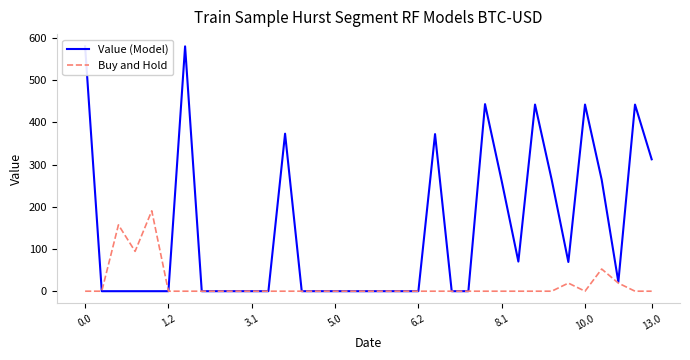

The value of Buy and Hold at 18 is 0.0. True or false?

True